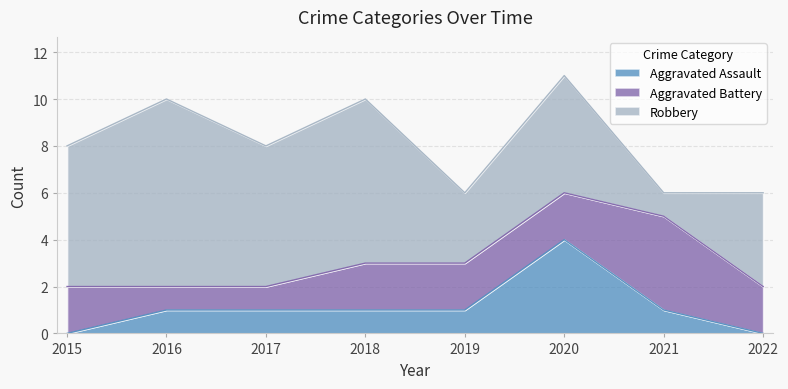

True or false: Aggravated Battery and Robbery cross at least once.

True